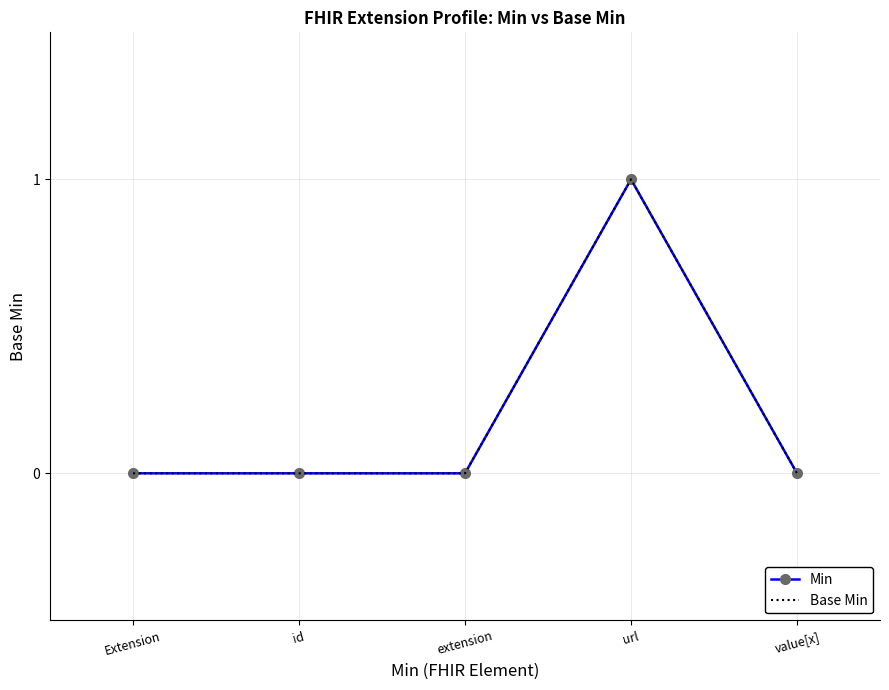

What are all the series names shown in the legend?

Min, Base Min